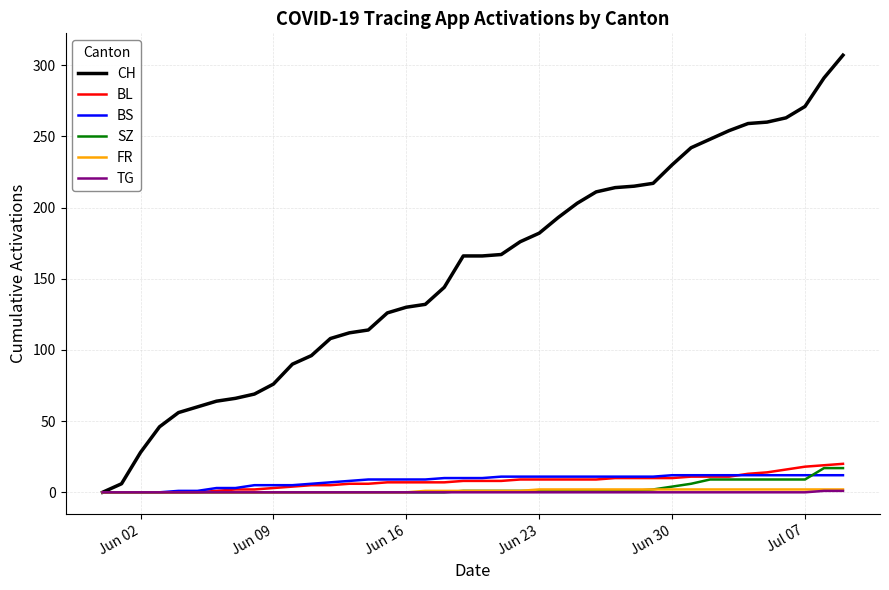

What is the highest value of the SZ series?

17